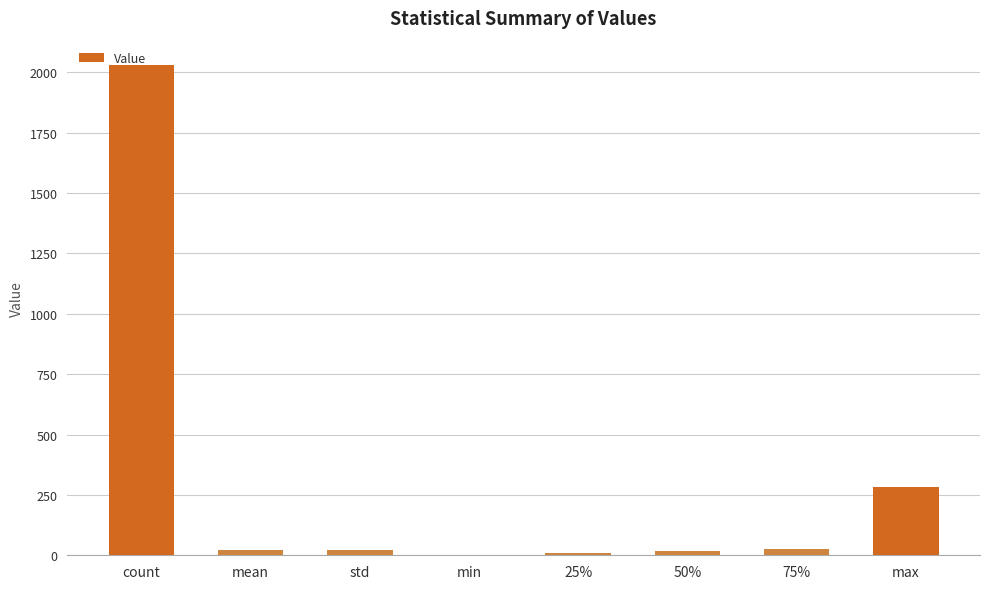

True or false: the data shows 73.9 at max.

False